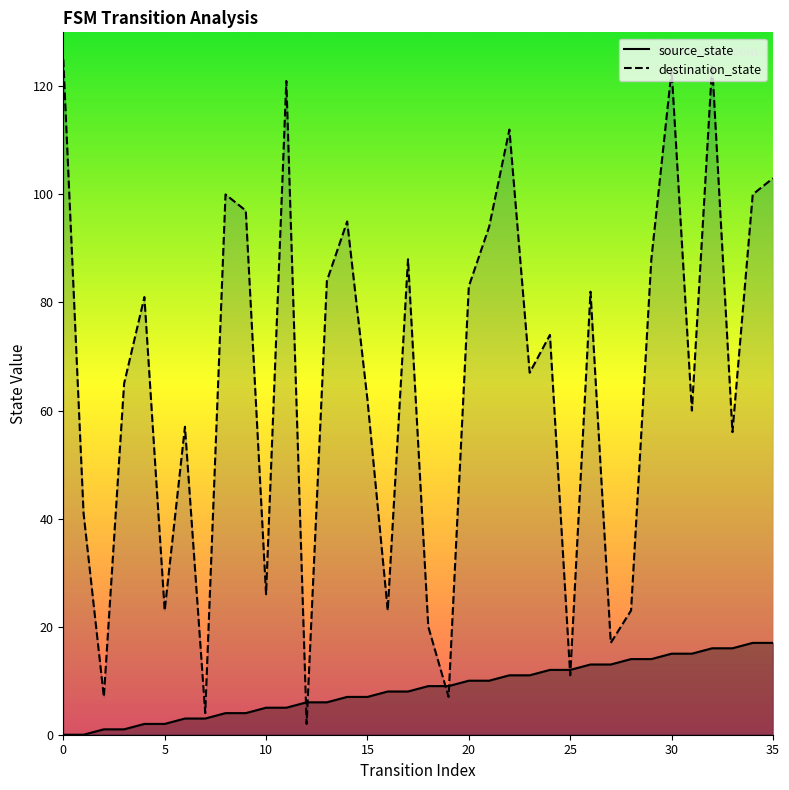

Between which two adjacent categories do source_state and destination_state first intersect?

11 and 12